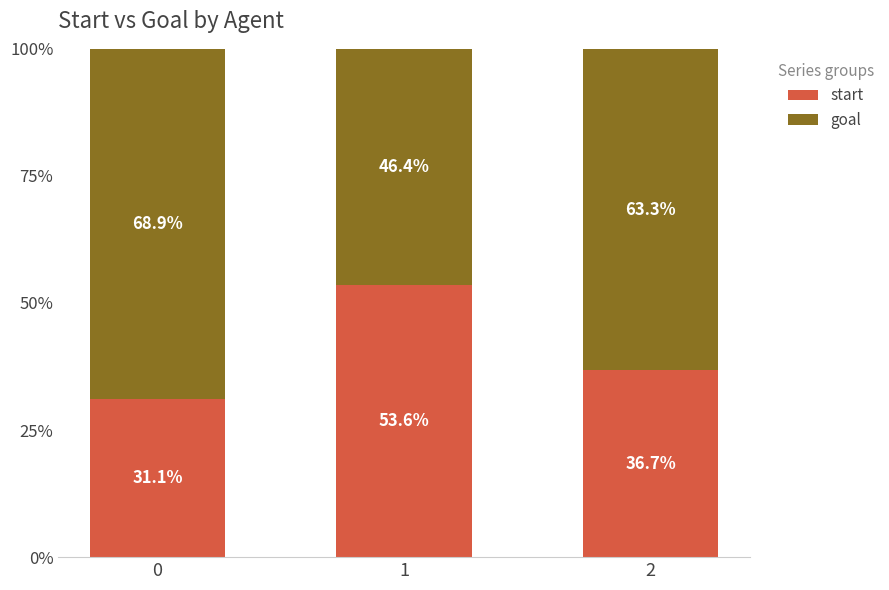

List the labels in order of start value, smallest first.

0, 2, 1